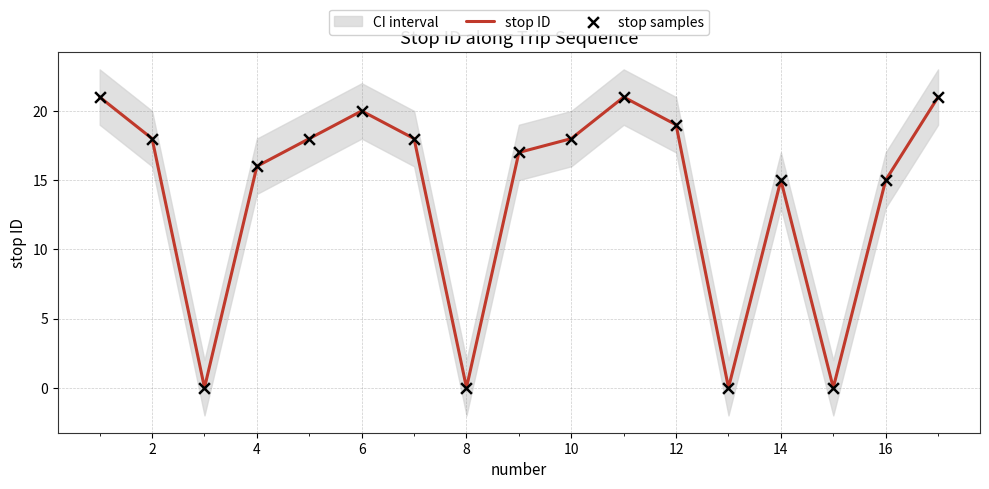

What is the approximate value of stop ID at 4?

16